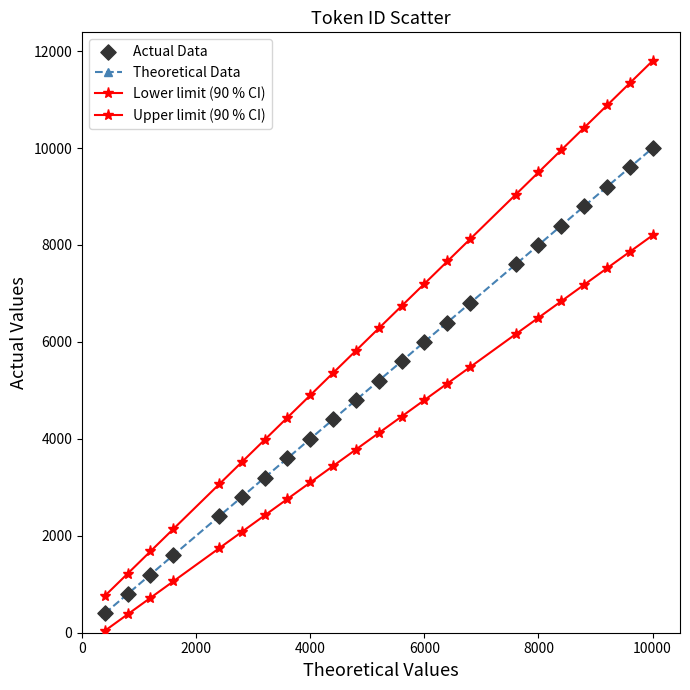

How many lines are shown in the chart?

3